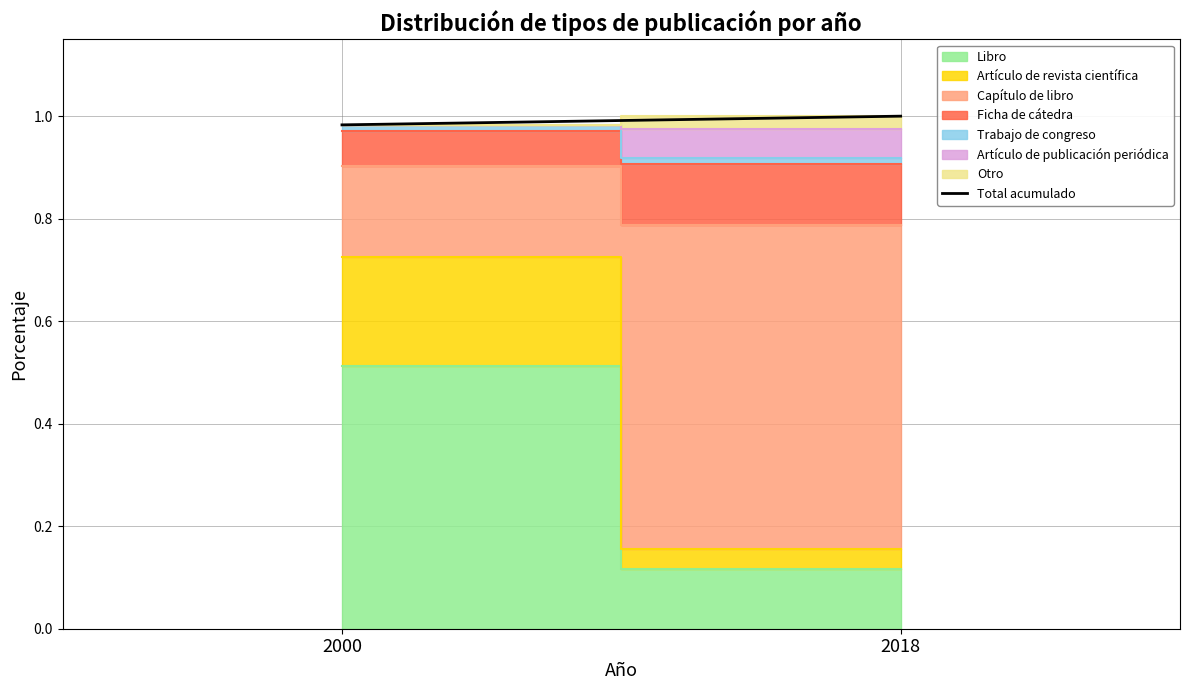

Reading right to left, transcribe all the data shown in this chart.

2018=1.0	2000=1.0